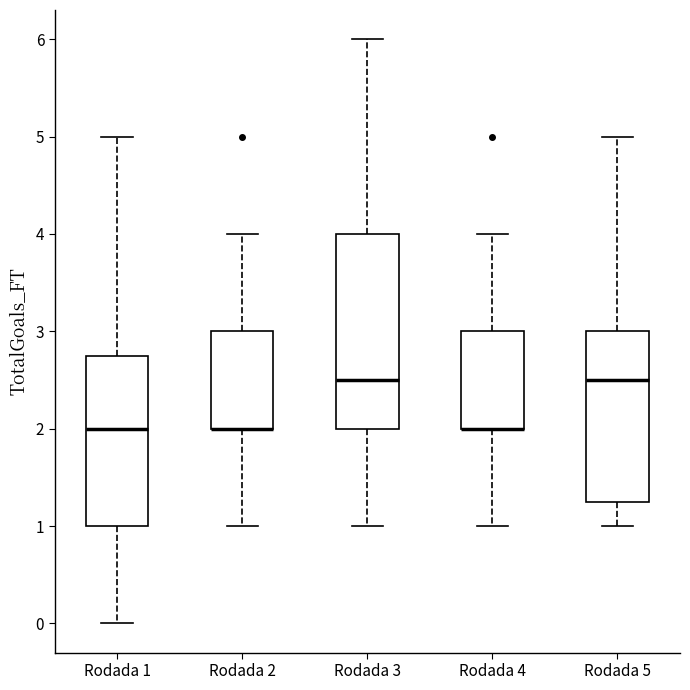

Reading left to right, read every box against the y-axis: the position of its median line, the range the box covers, and the ends of its whiskers. The values are not printed on the chart, so give them approximately, as read against the axis.

Rodada 1: median 2.0, box 1.0 to 2.8, whiskers 0.0 to 5.0
Rodada 2: median 2.0 (drawn on the box's lower edge), box 2.0 to 3.0, whiskers 1.0 to 4.0
Rodada 3: median 2.5, box 2.0 to 4.0, whiskers 1.0 to 6.0
Rodada 4: median 2.0 (drawn on the box's lower edge), box 2.0 to 3.0, whiskers 1.0 to 4.0
Rodada 5: median 2.5, box 1.3 to 3.0, whiskers 1.0 to 5.0